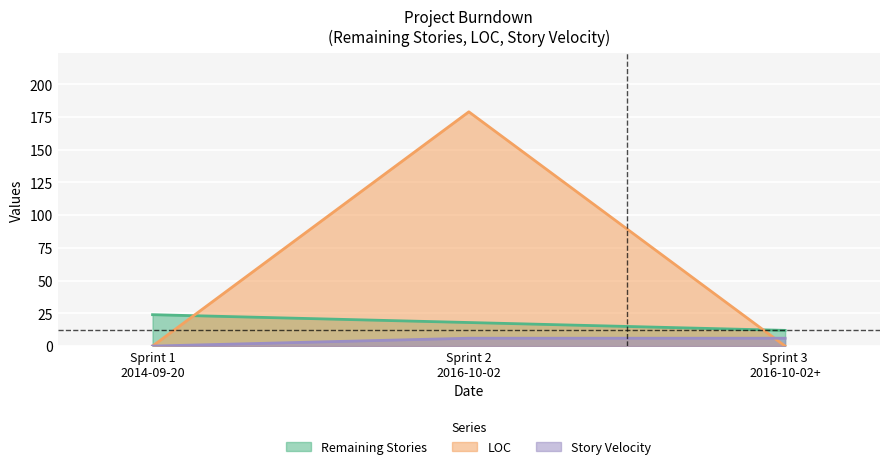

At which label does Remaining Stories reach its peak?

Sprint 1
2014-09-20